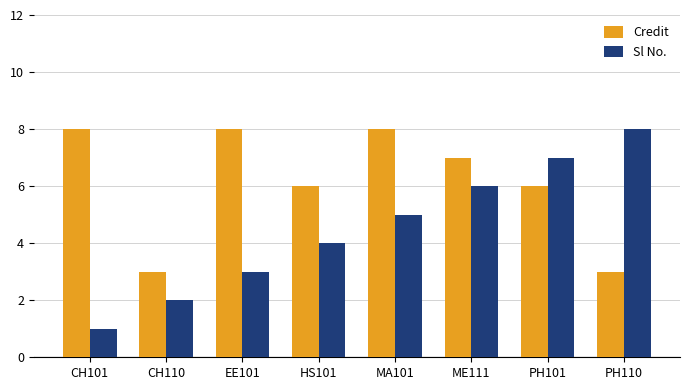

What is the sum of the Sl No. values at EE101 and CH110?

5